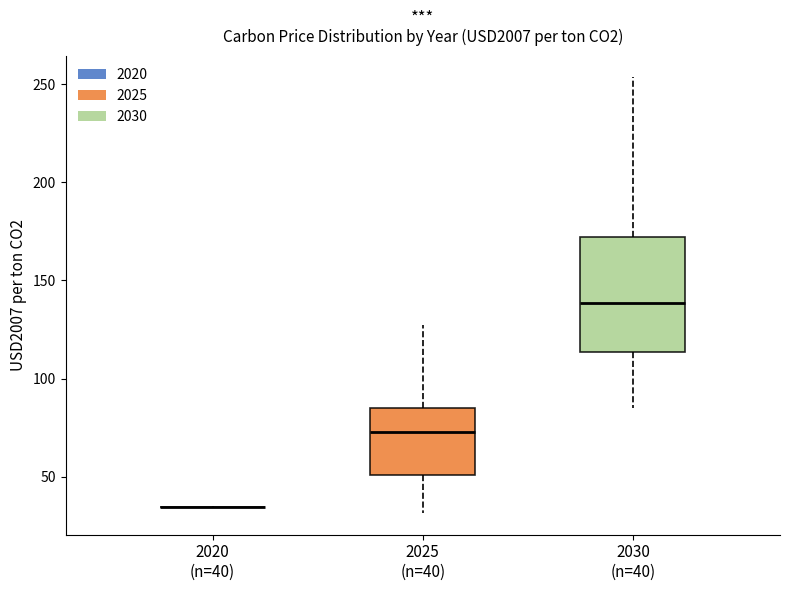

Comparing the boxes themselves (not the whiskers), which one is the tallest?

2030 (n=40)